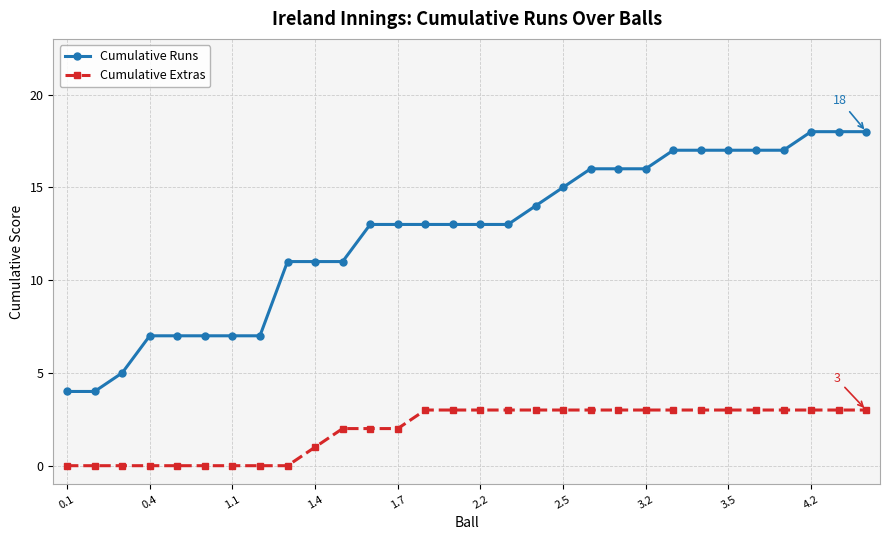

What is the greatest value displayed?

18